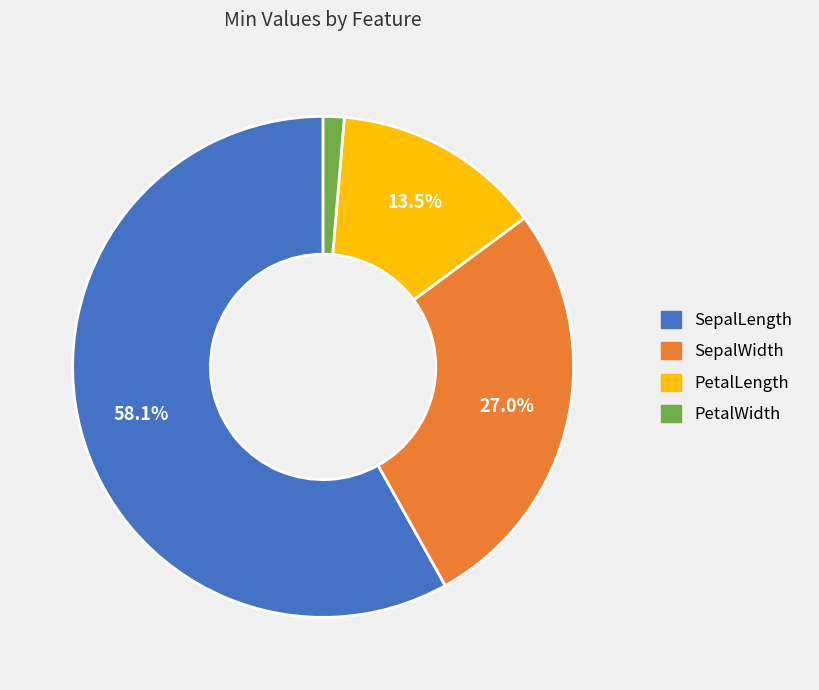

To the nearest percent, what portion does SepalWidth represent?

27%